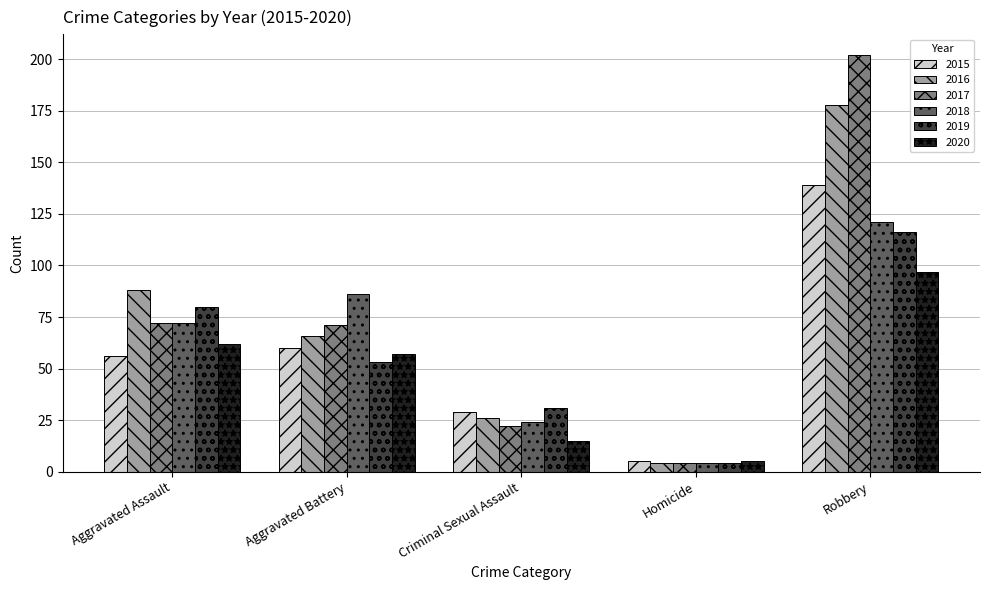

What is the sum of all 2017 values?

371